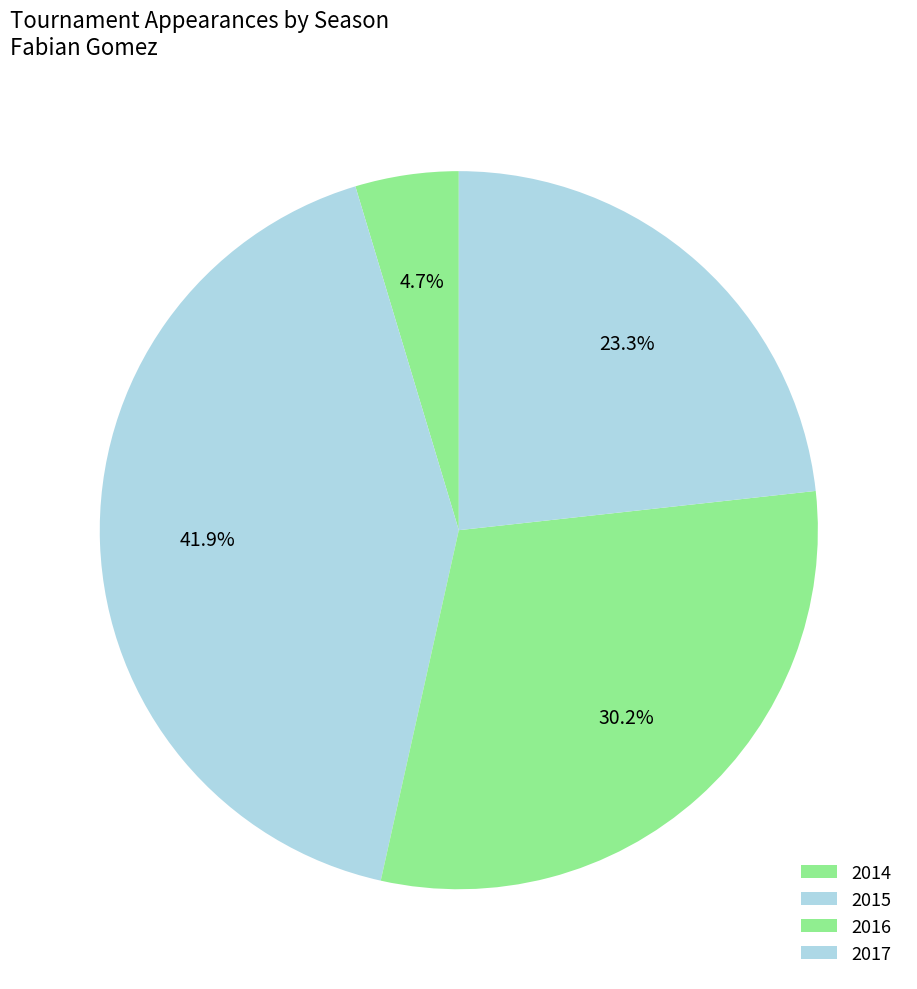

Count the number of slices in the pie.

4